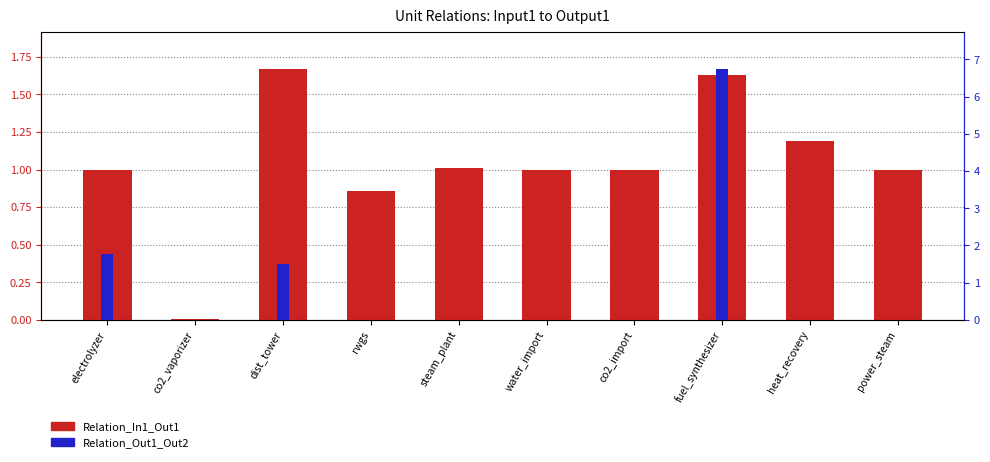

Reading left to right, extract all data points from this chart.

Relation_In1_Out1: 1.0	0.0	1.7	0.9	1.0	1.0	1.0	1.6	1.2	1.0
Relation_Out1_Out2: 1.8	0.0	1.5	0.0	0.0	0.0	0.0	6.7	0.0	0.0